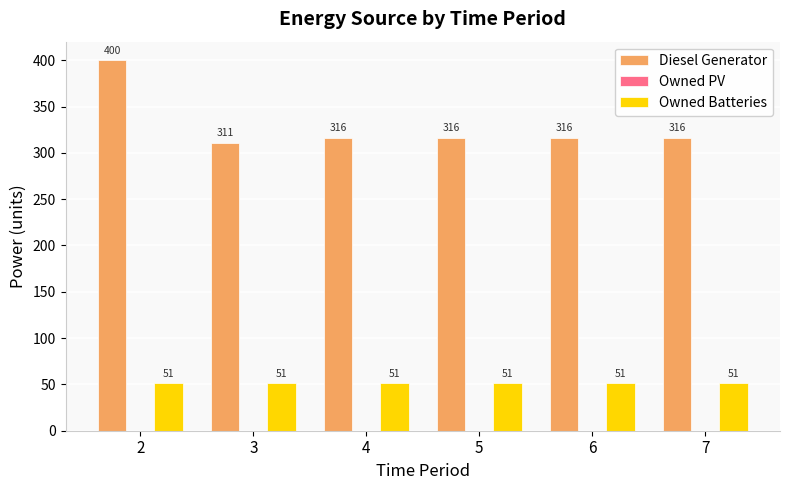

What is the spread (max minus min) of values at 3?

260.0